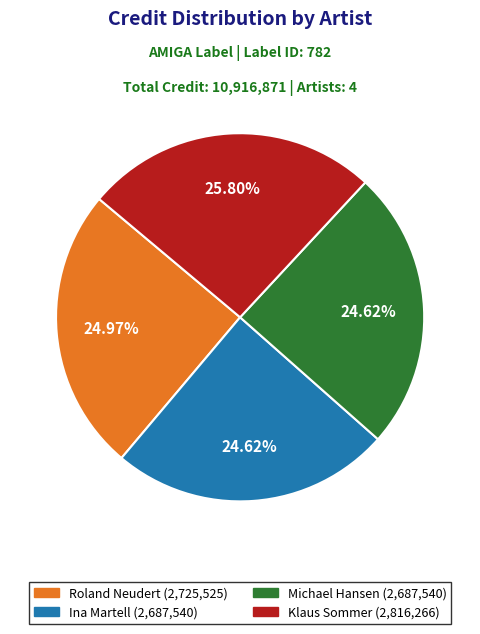

What is the ratio of the value at Klaus Sommer (2,816,266) to the value at Michael Hansen (2,687,540)?

1.0